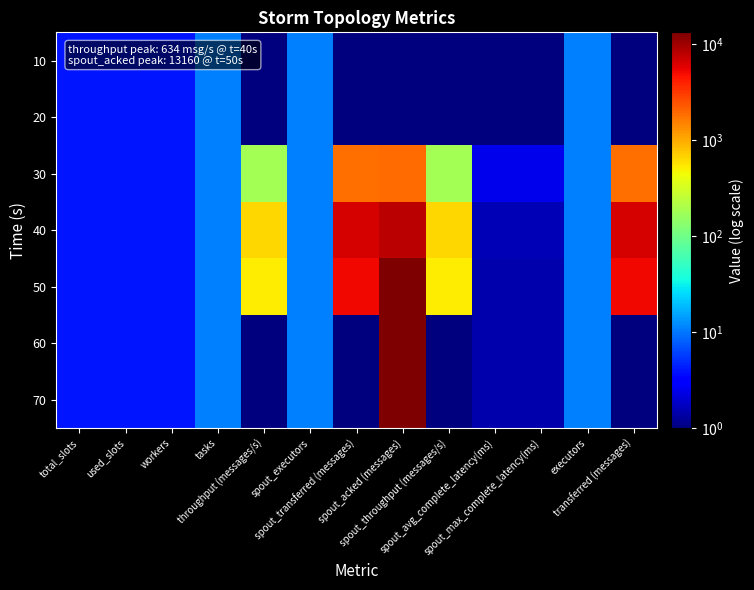

How many series are shown in this chart?

7